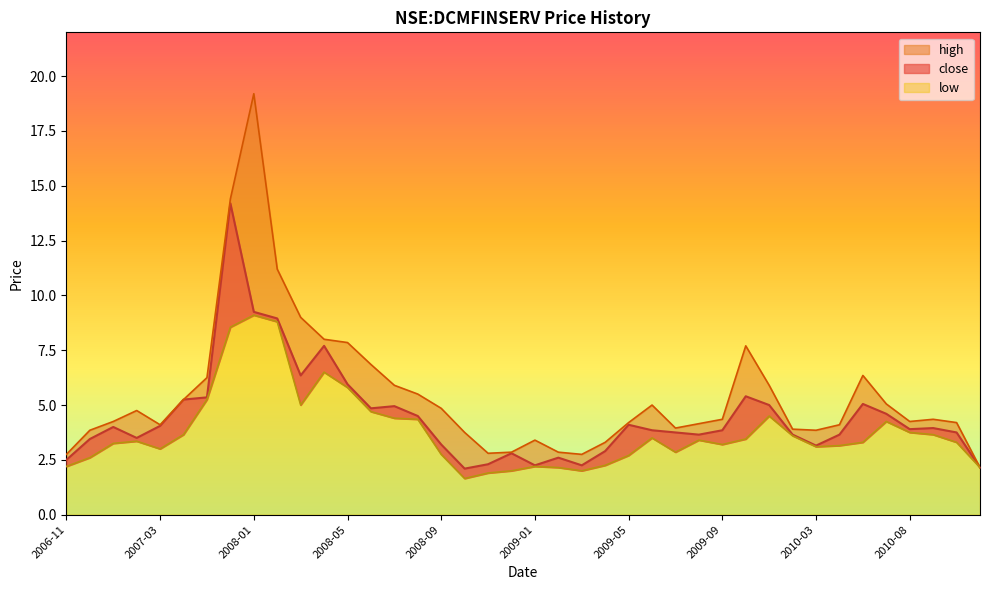

Which series has the largest total across all categories?

high